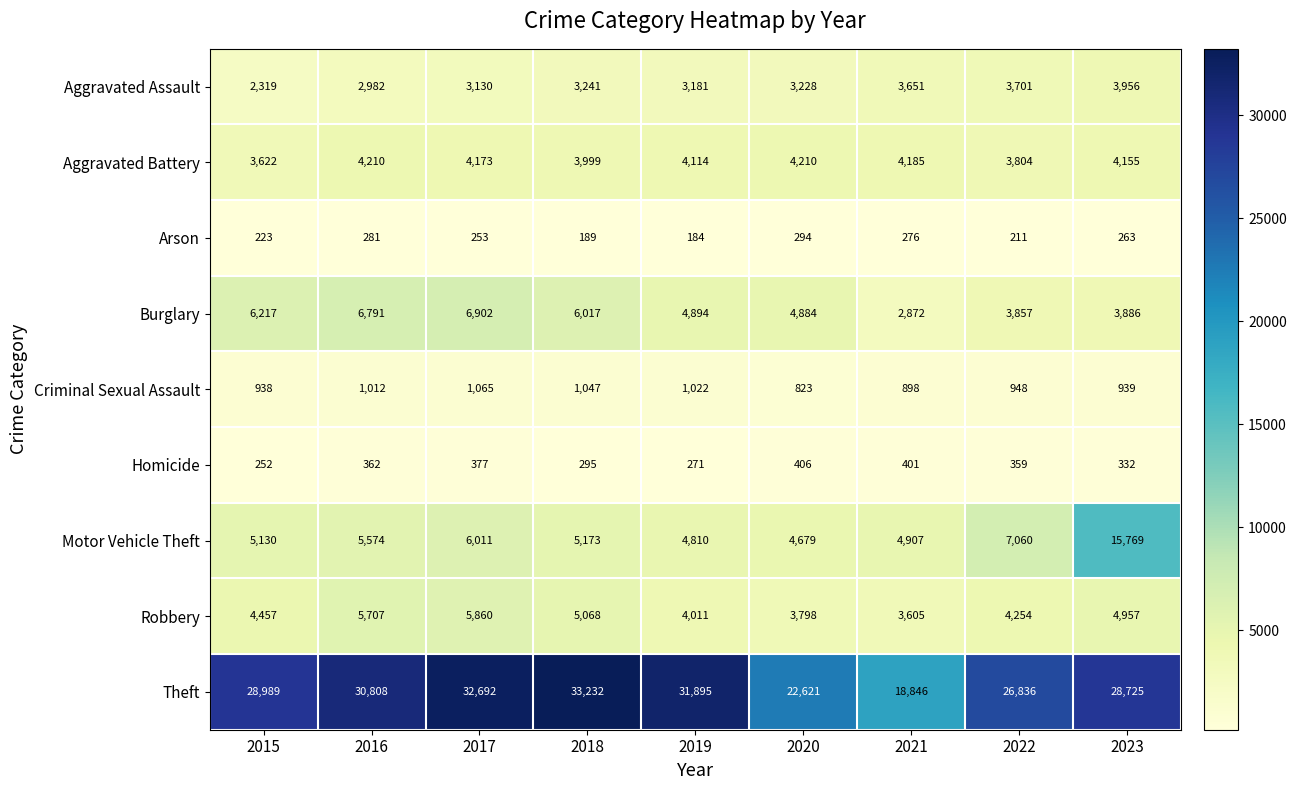

True or false: Robbery has a value of 4011 at 2019.

True